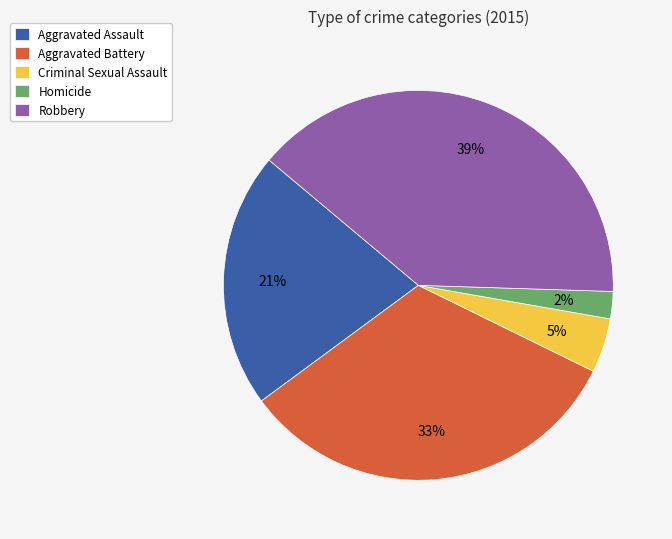

Between Robbery and Aggravated Assault, which is larger?

Robbery